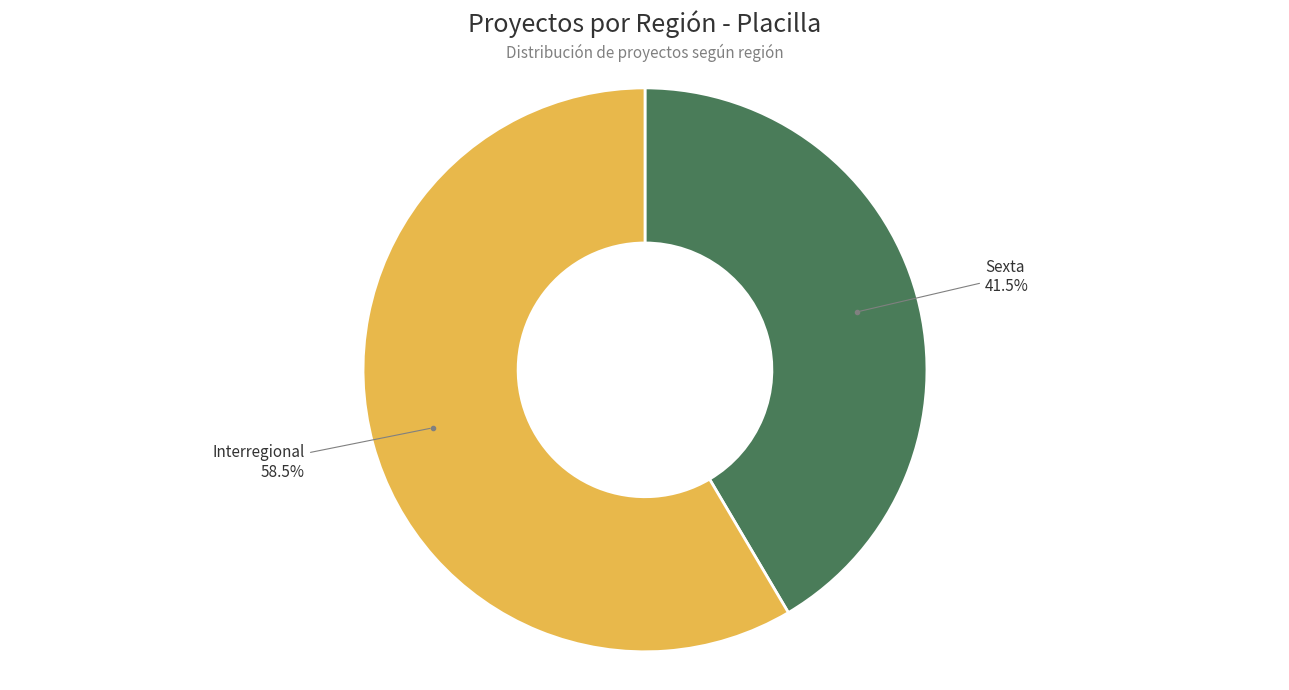

Which category accounts for the majority?

Interregional